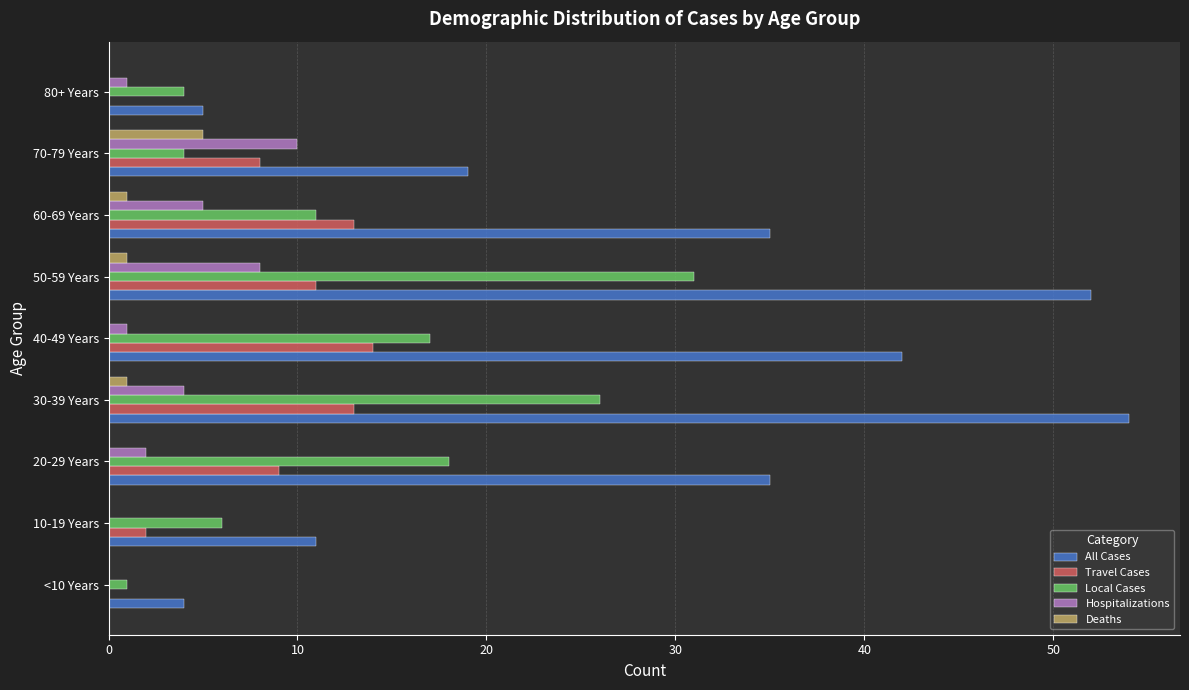

What is the sum of all All Cases values?

257